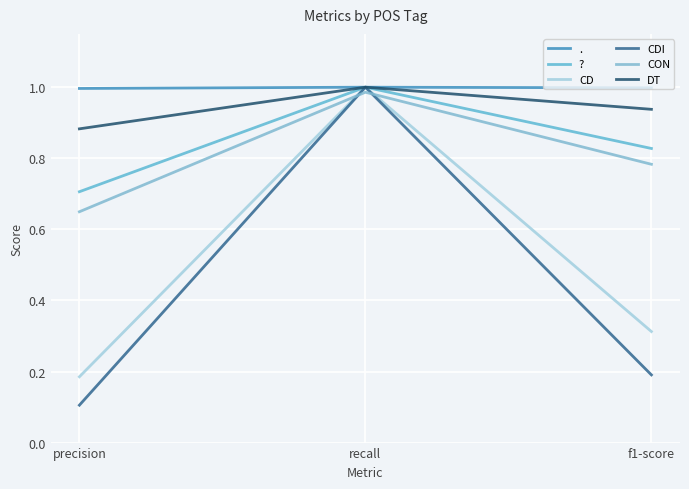

At which category is the sum across all series the highest?

recall